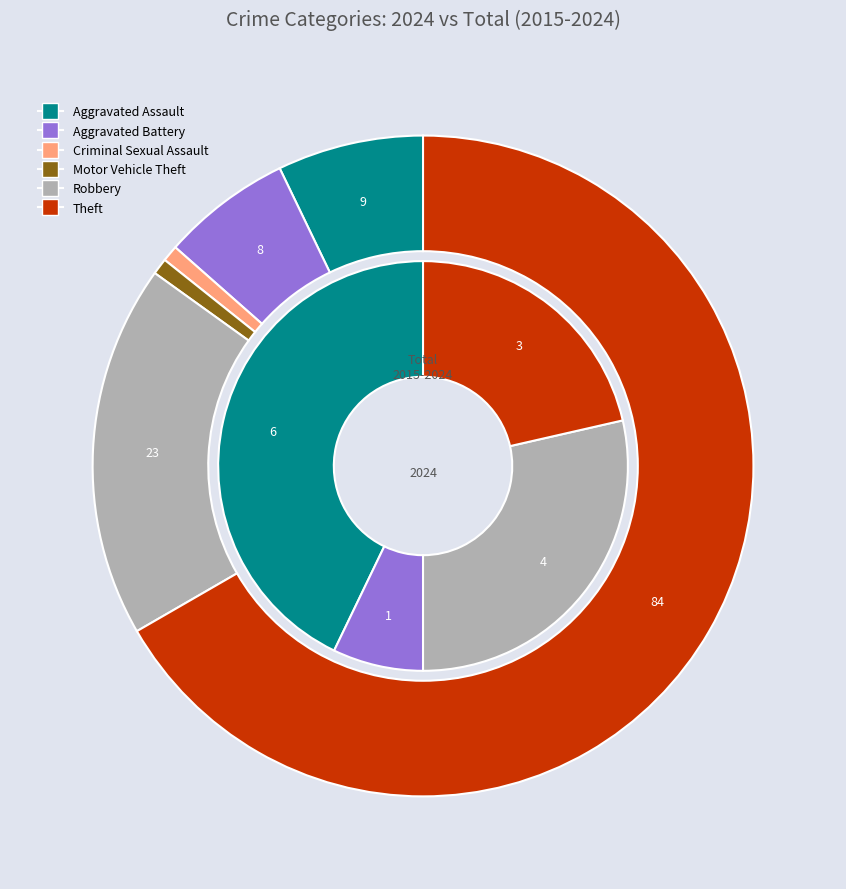

To the nearest percent, what percentage of the pie is 5?

67%